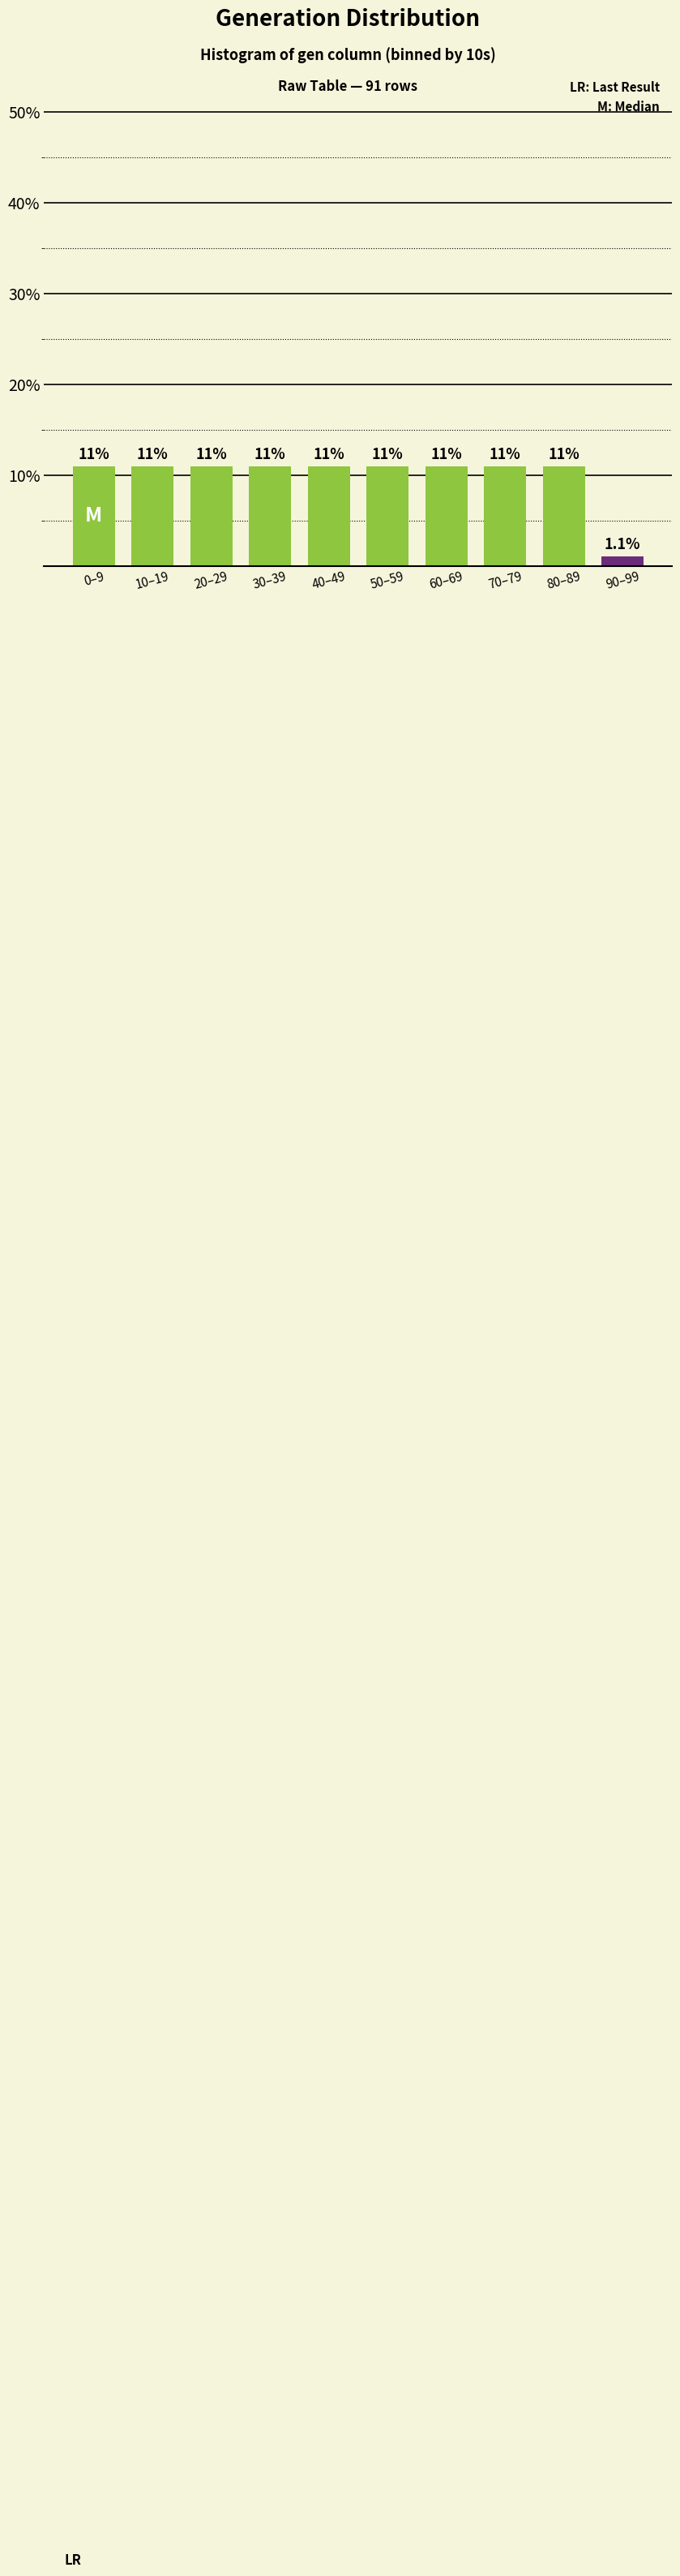

Reading left to right, what are all the values shown in this chart?

11.0	11.0	11.0	11.0	11.0	11.0	11.0	11.0	11.0	1.1